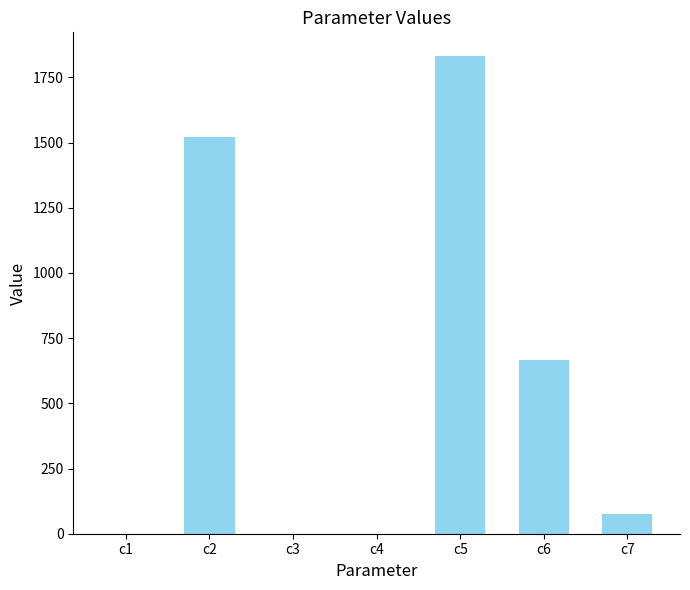

How many series are shown in this chart?

1